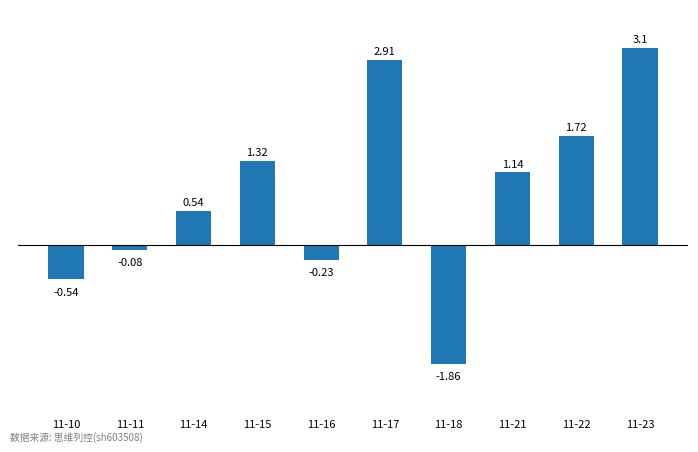

Where does the data first go above 1?

11-15